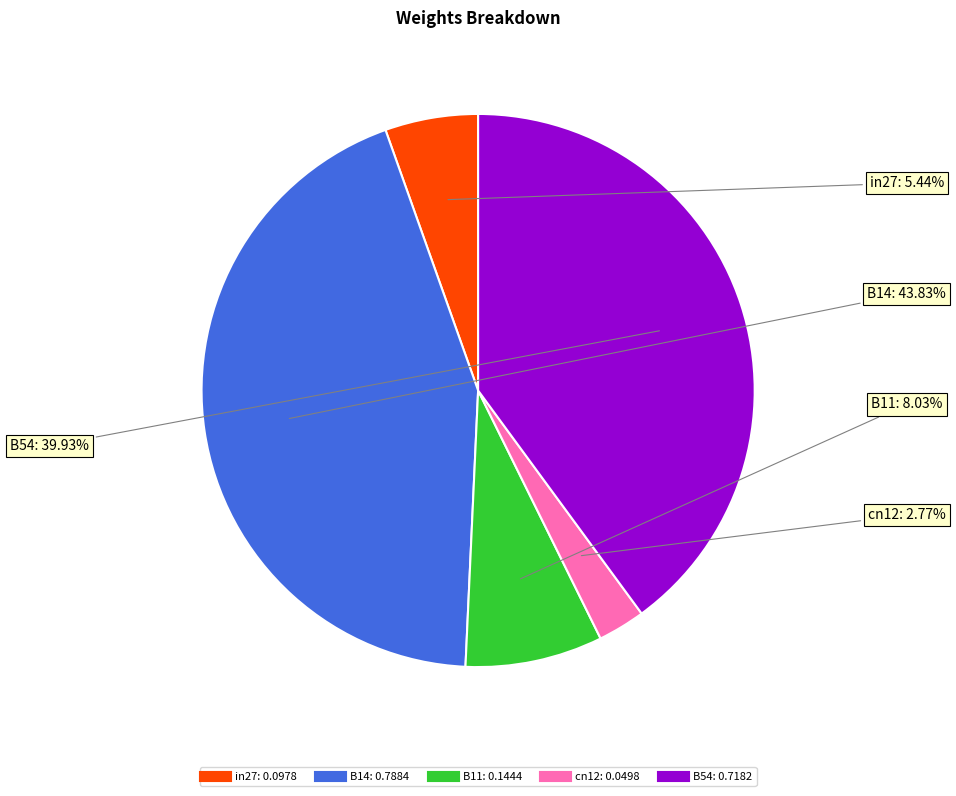

Is in27 the majority of the pie?

No